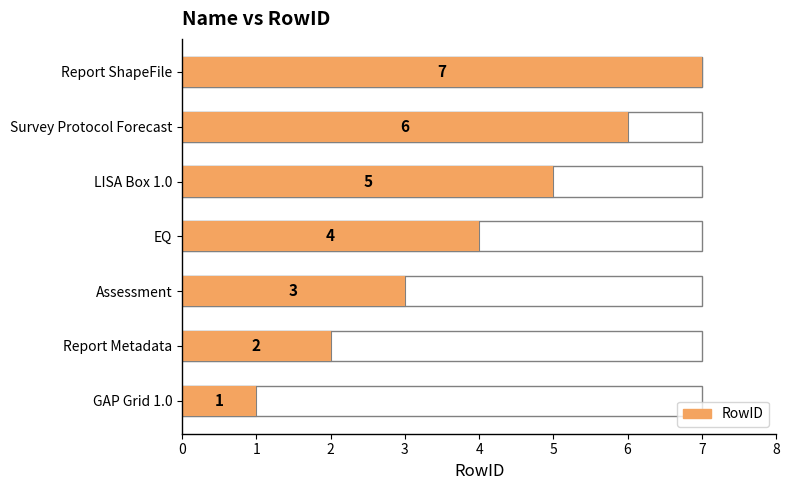

Reading left to right, transcribe all the data shown in this chart.

1	2	3	4	5	6	7